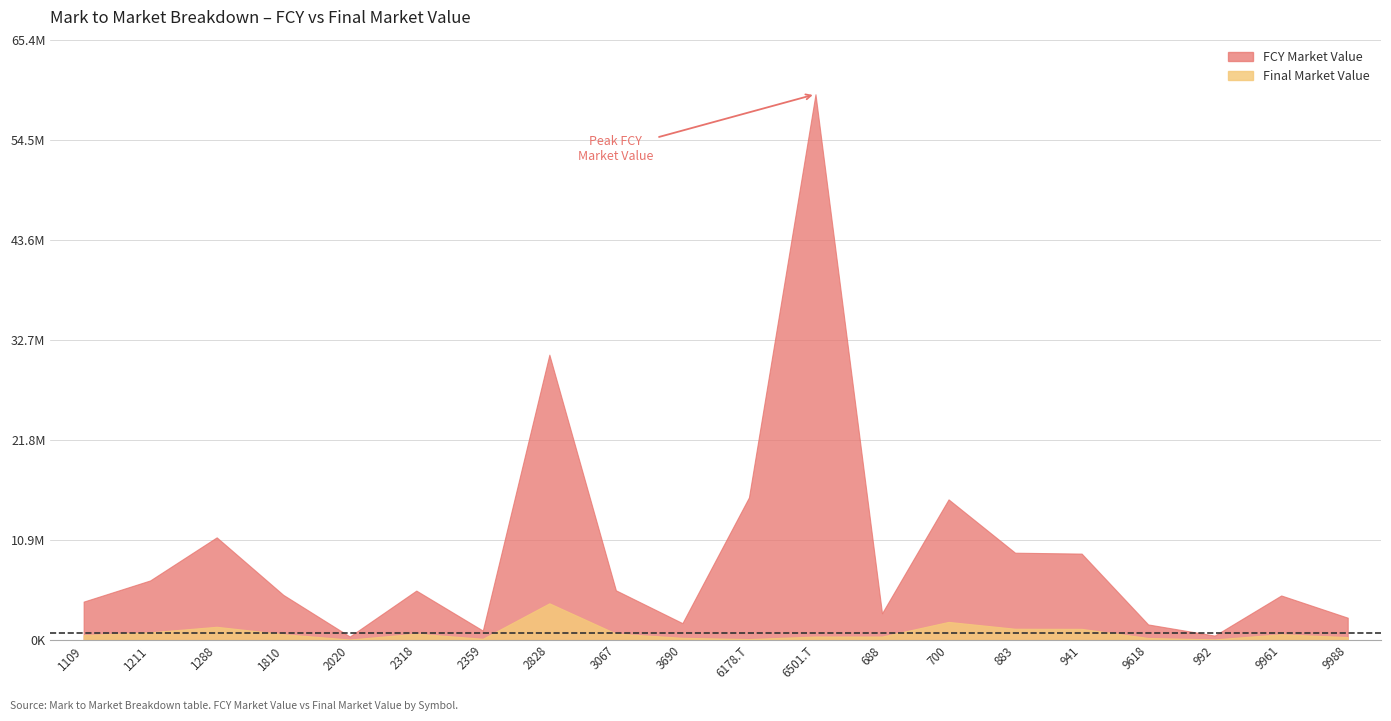

What is the spread (max minus min) of values at 1109?

3642661.0